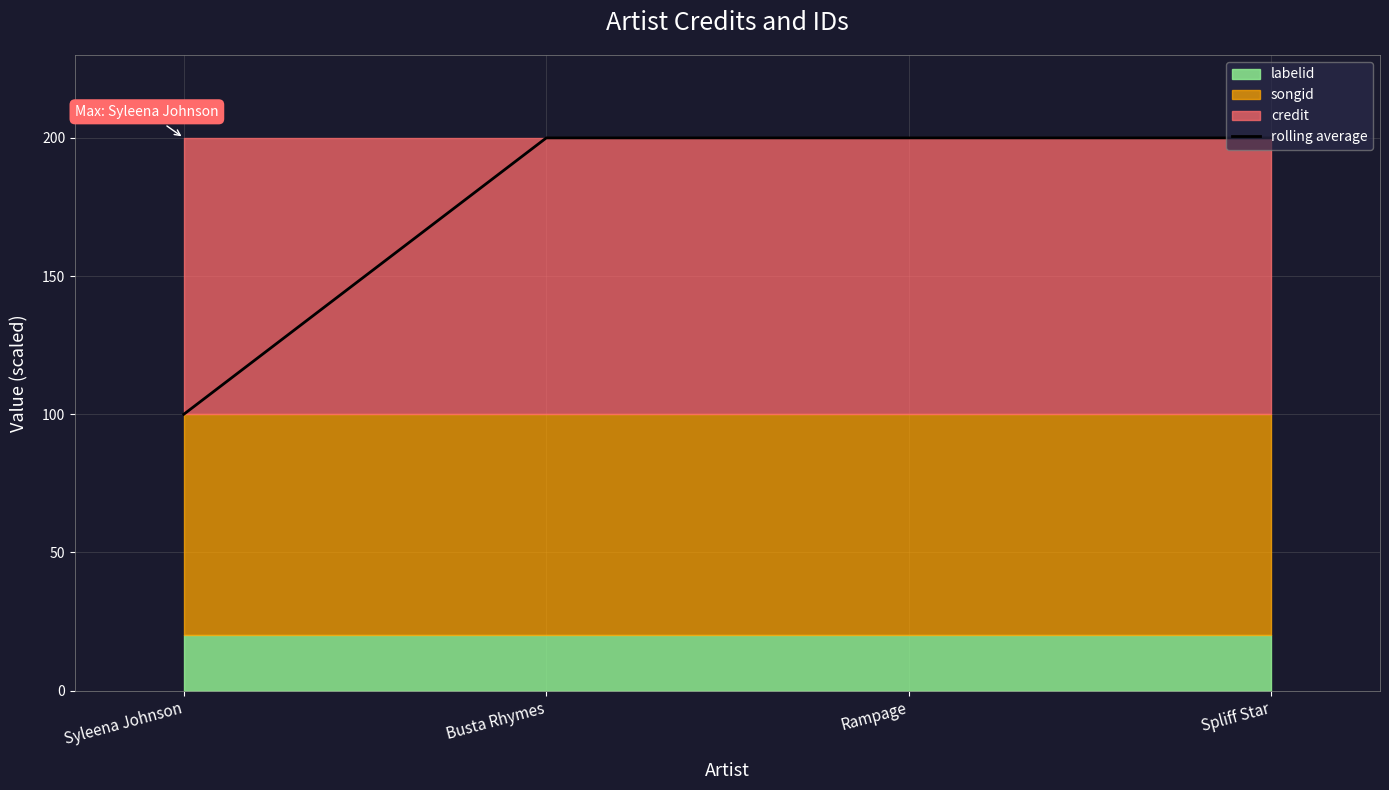

How many lines are shown in the chart?

1